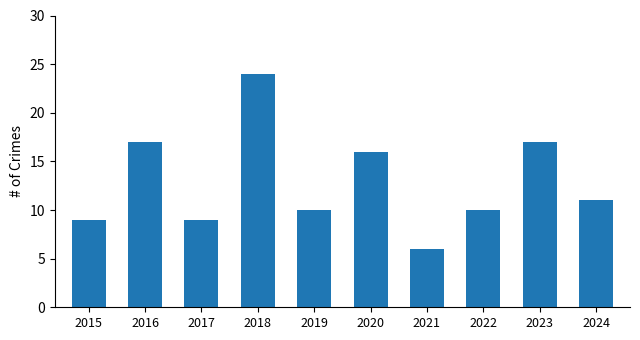

What is the average value?

13